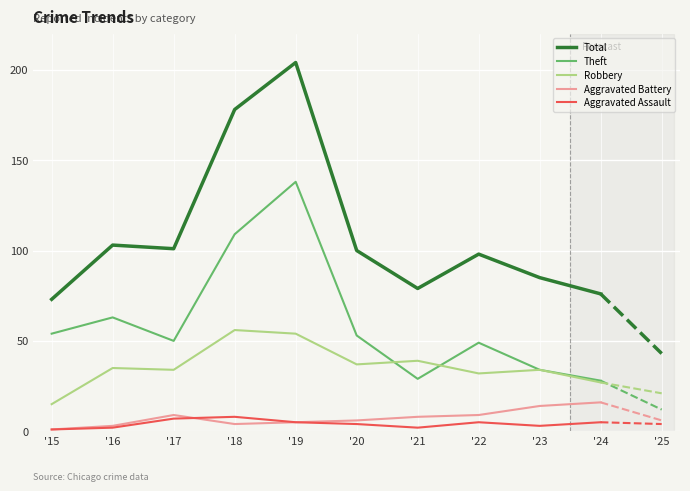

Reading left to right, extract all data points from this chart.

Total: 73	103	101	178	204	100	79	98	85	76
Theft: 54	63	50	109	138	53	29	49	34	28
Robbery: 15	35	34	56	54	37	39	32	34	27
Aggravated Battery: 1	3	9	4	5	6	8	9	14	16
Aggravated Assault: 1	2	7	8	5	4	2	5	3	5